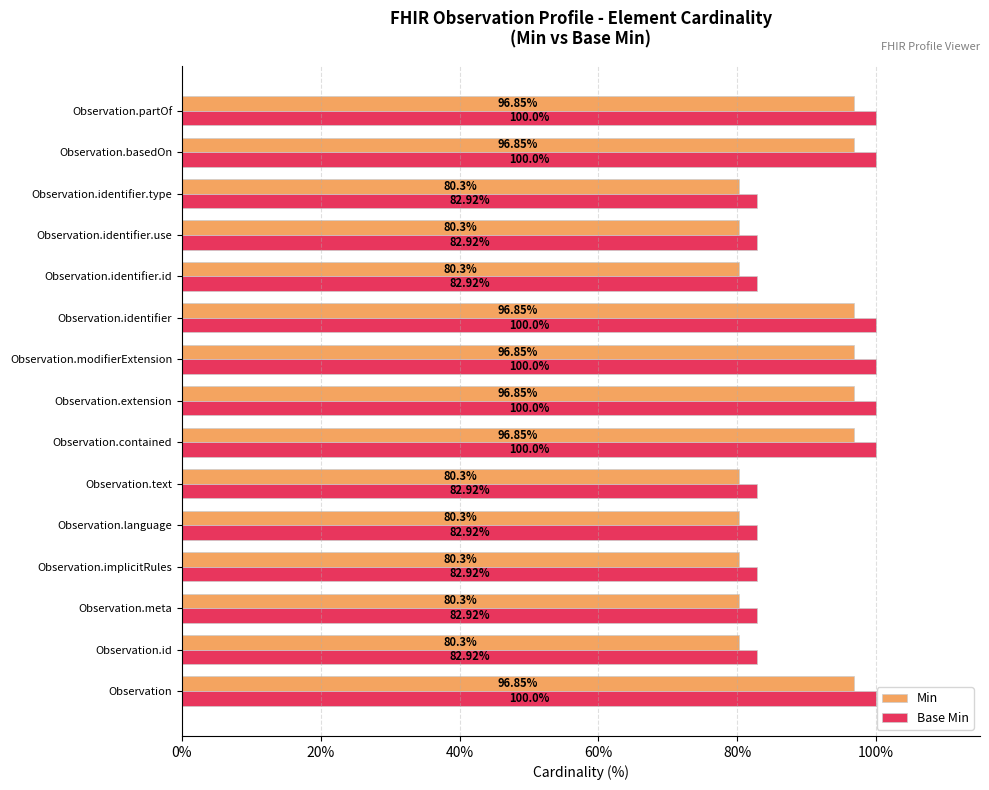

List the series in order of their peak value, highest first.

Base Min, Min